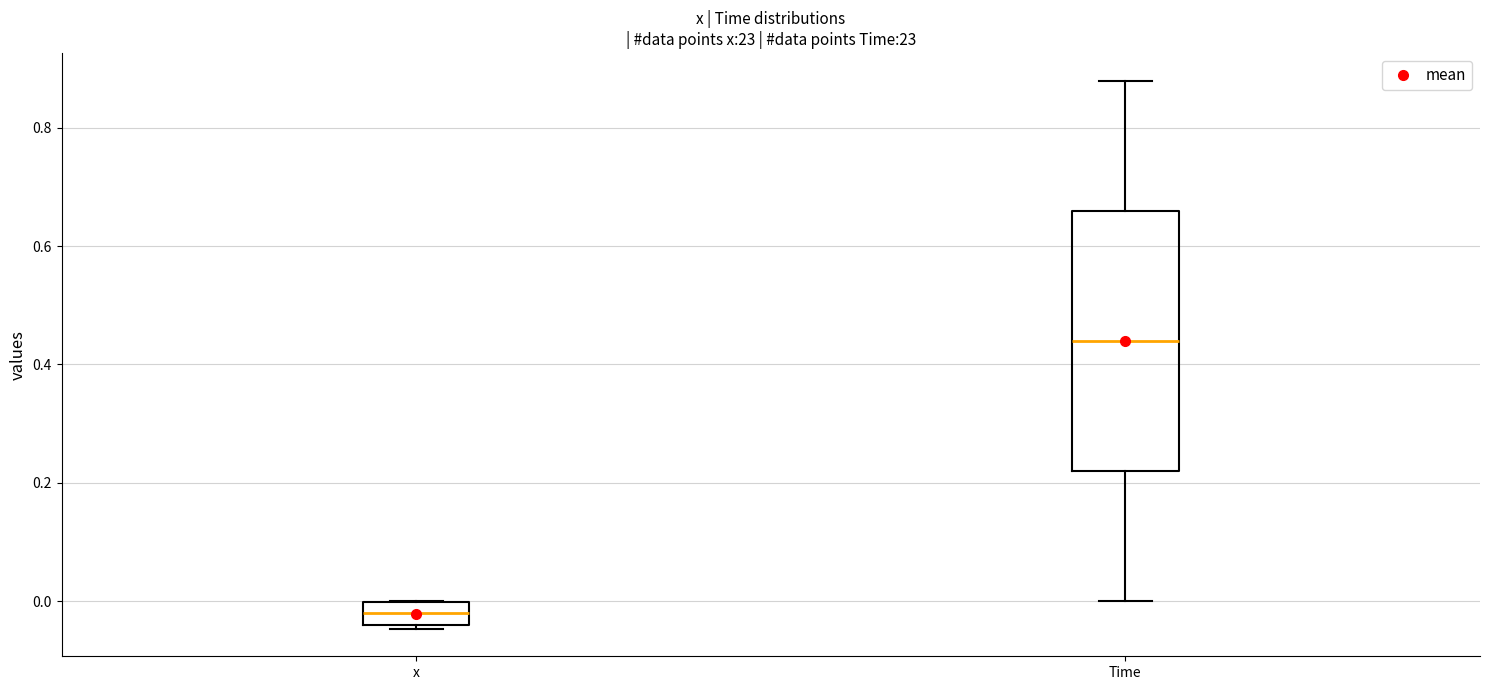

Reading left to right, read every box against the y-axis: the position of its median line, the range the box covers, and the ends of its whiskers. The values are not printed on the chart, so give them approximately, as read against the axis.

x: median -0.02, box -0.04 to 0.00, whiskers -0.04 to 0.00
Time: median 0.44, box 0.22 to 0.66, whiskers 0.00 to 0.88